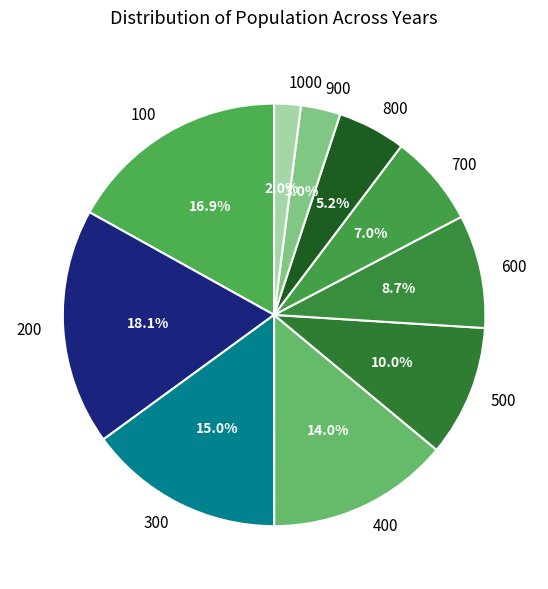

To the nearest percent, what is the average slice percentage?

10%